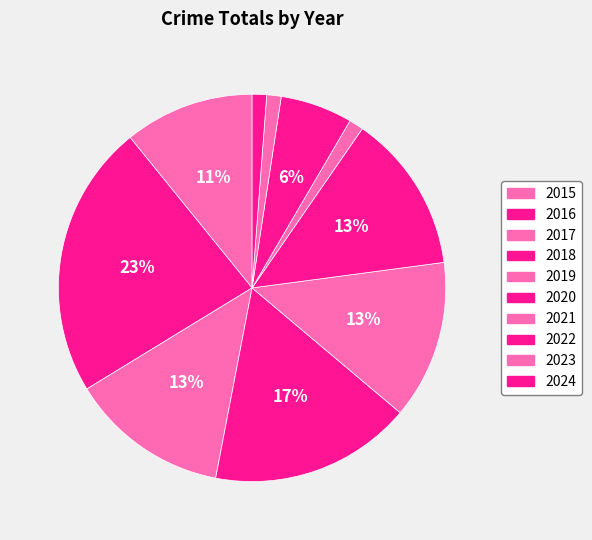

What is the total percentage of 2024 and 2017?

14.5%